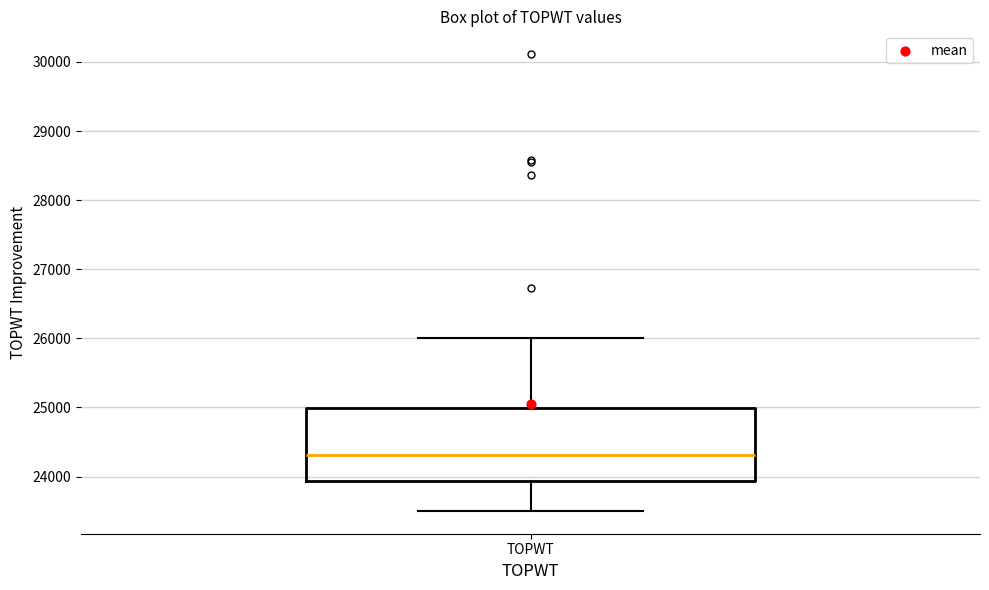

Where does the upper whisker of the box for TOPWT end on the y-axis? The values are not printed on the chart, so give them approximately, as read against the axis.

26000